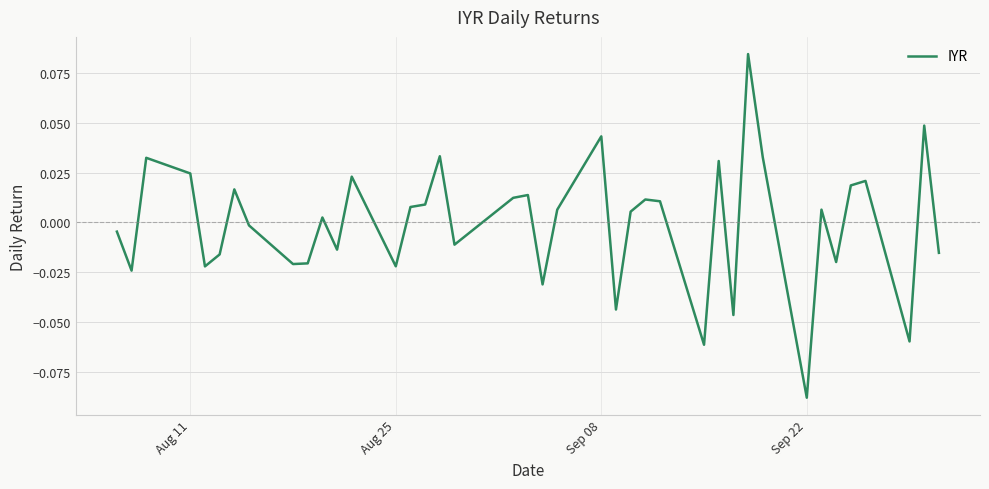

Which label corresponds to the smallest value in the chart?

Sep 22